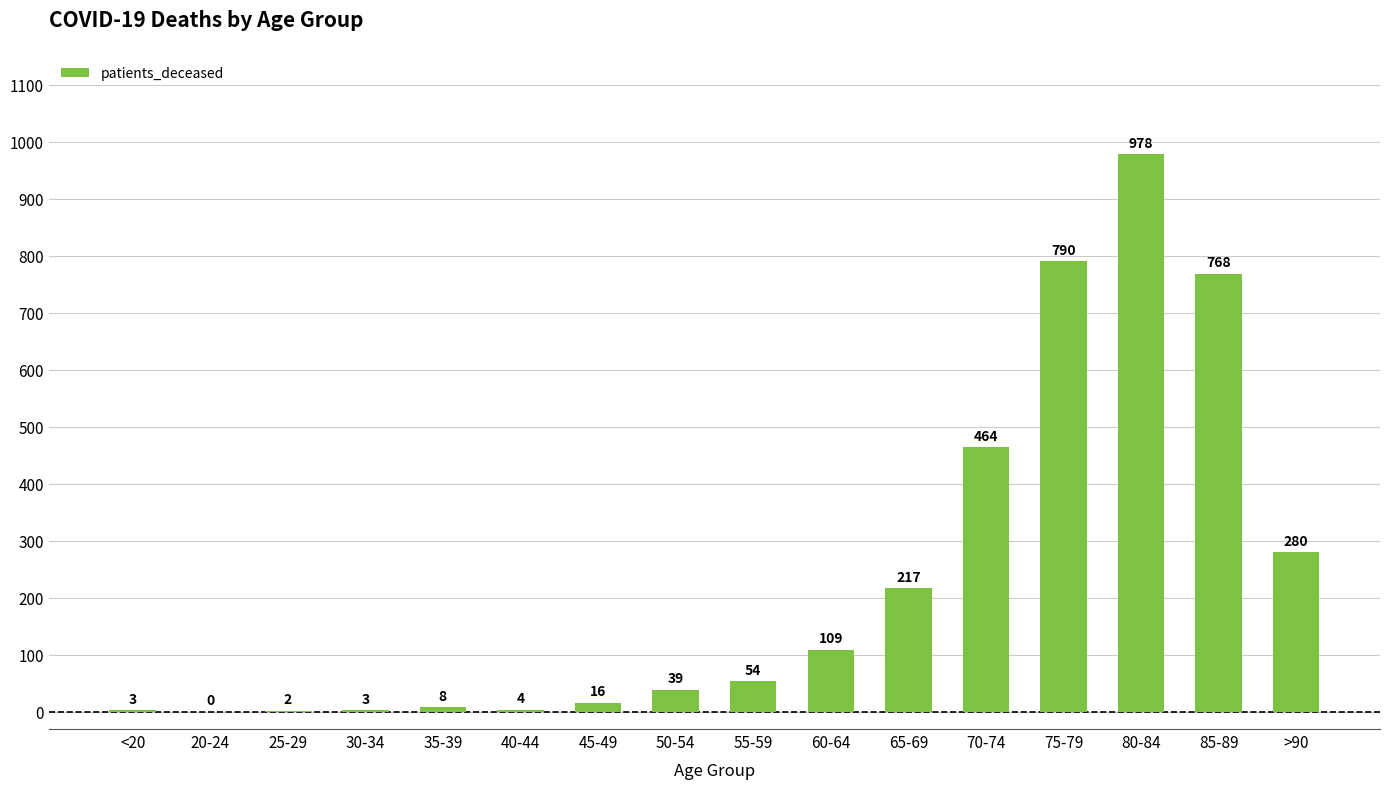

What is the change in value from 65-69 to 80-84?

+761